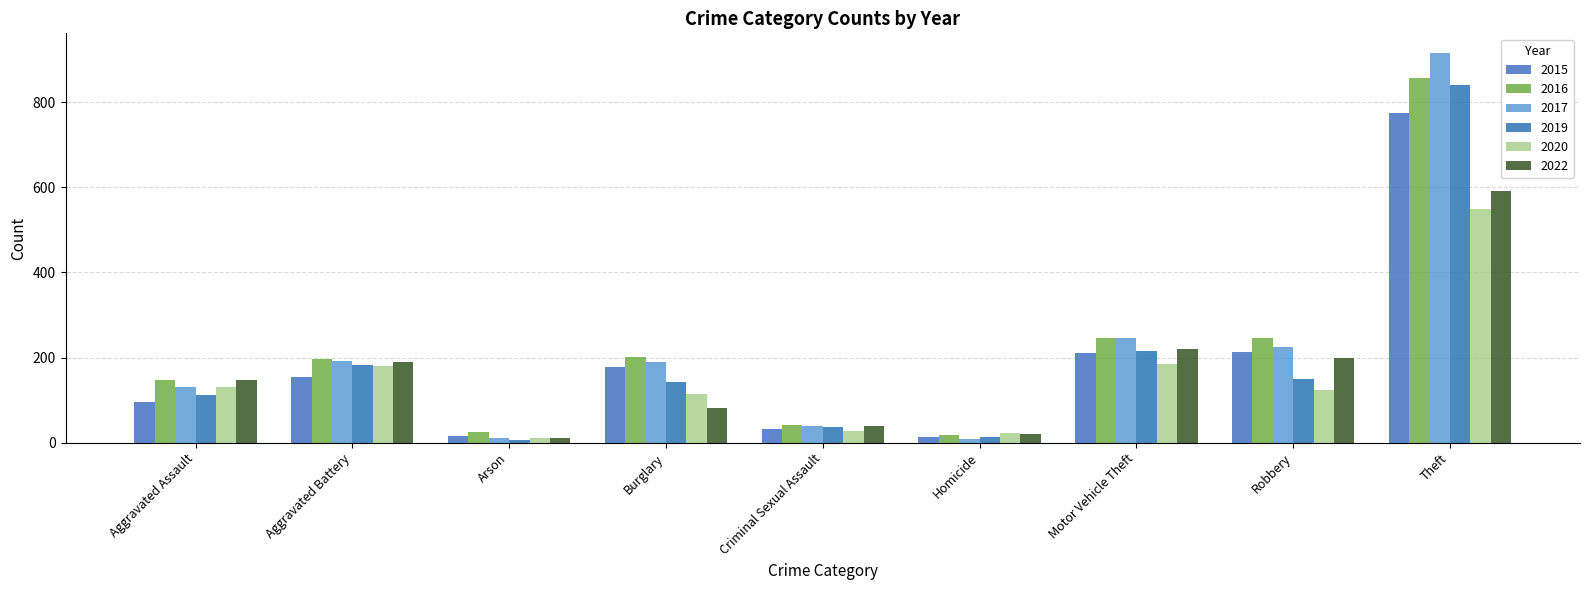

What is the value of the 2019 bar at the 3rd from the left?

6